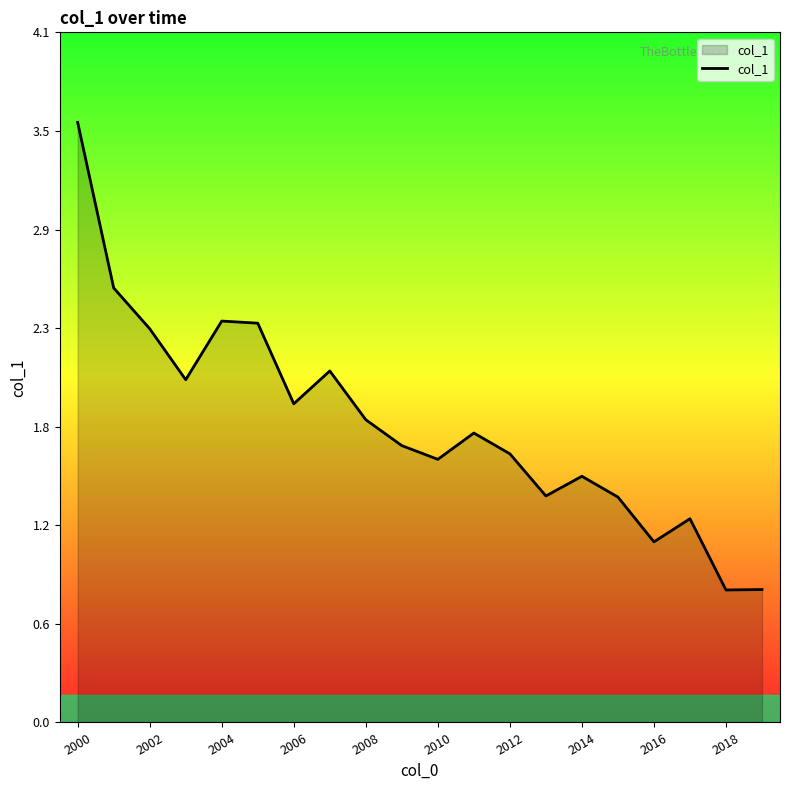

How many interior local valleys (lower than both neighbors) does the data have?

6